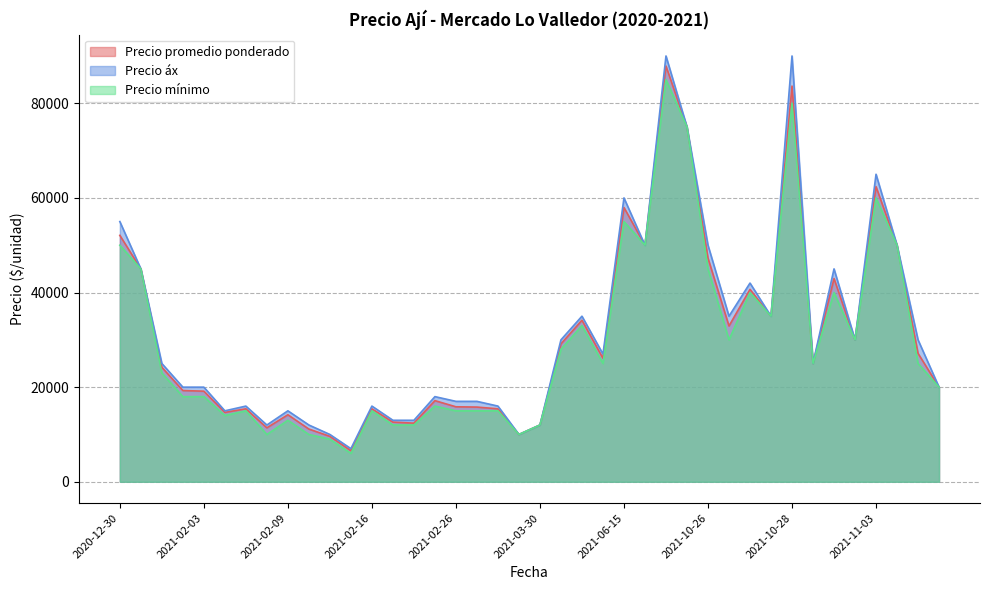

Is it true that Precio promedio ponderado equals 3954 at 2020-12-30?

False